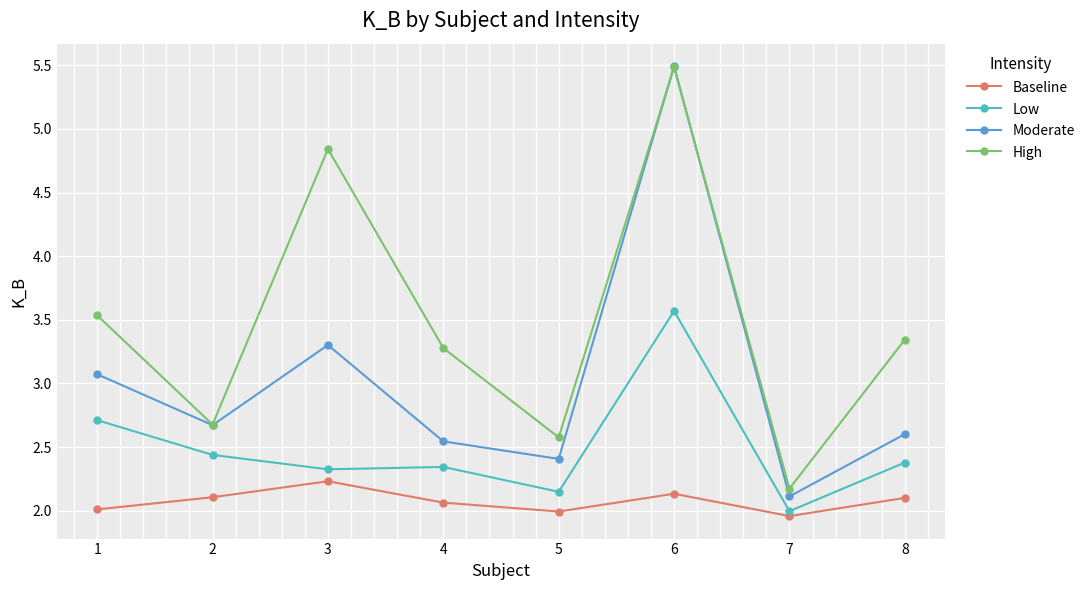

What is the highest value of the Moderate series?

5.5